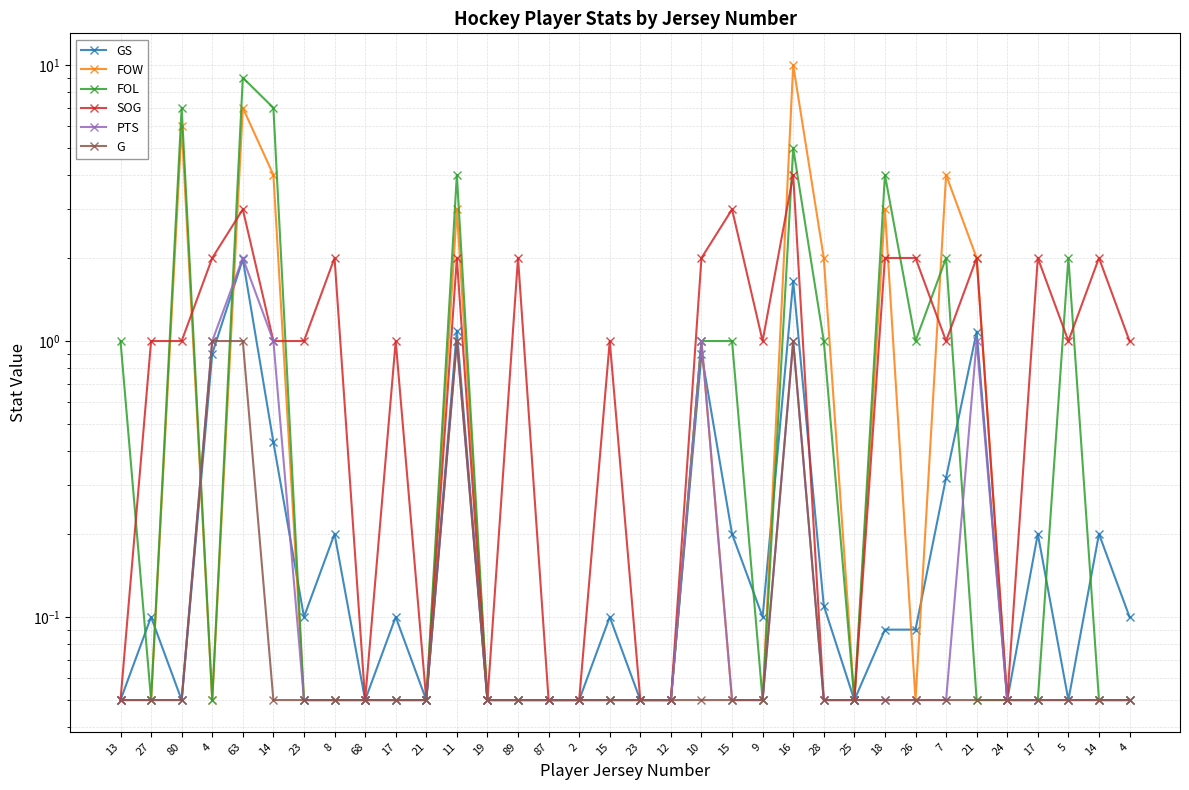

What is the difference between the maximum and minimum values in the FOW series?

9.9